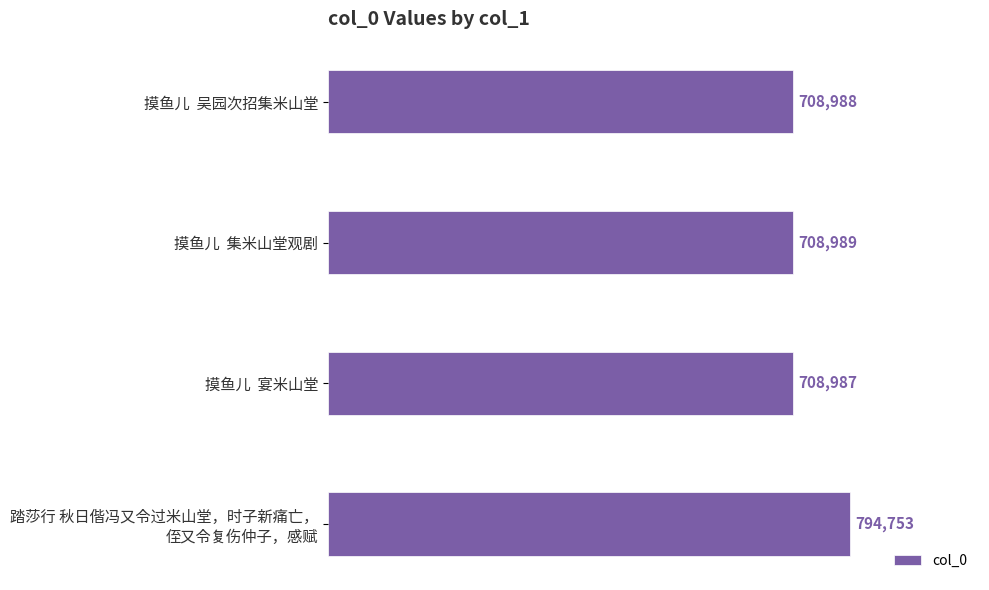

What position from the top is 摸鱼儿  吴园次招集米山堂?

1